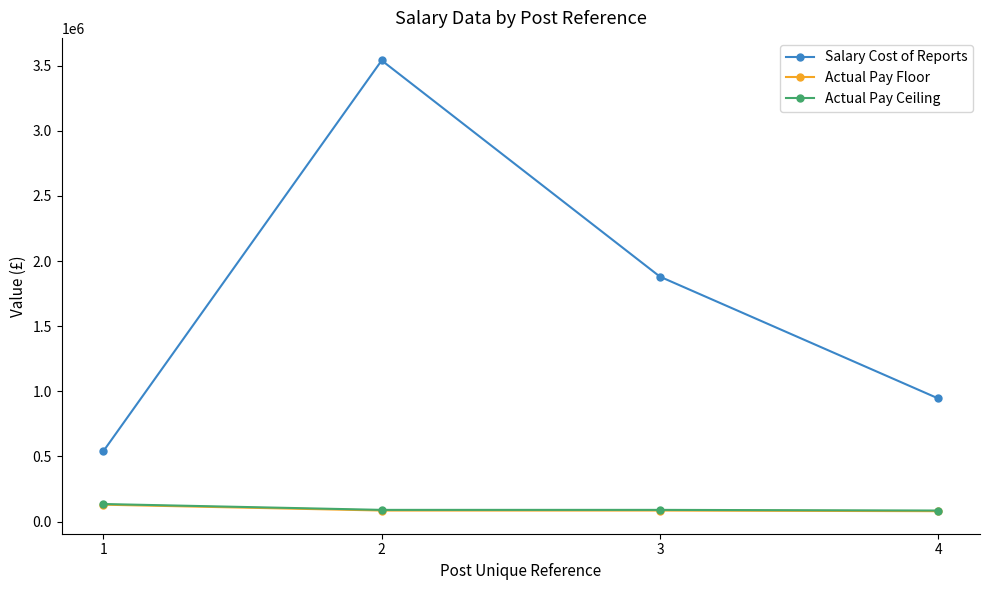

Is this an area chart (filled region under the line)?

No